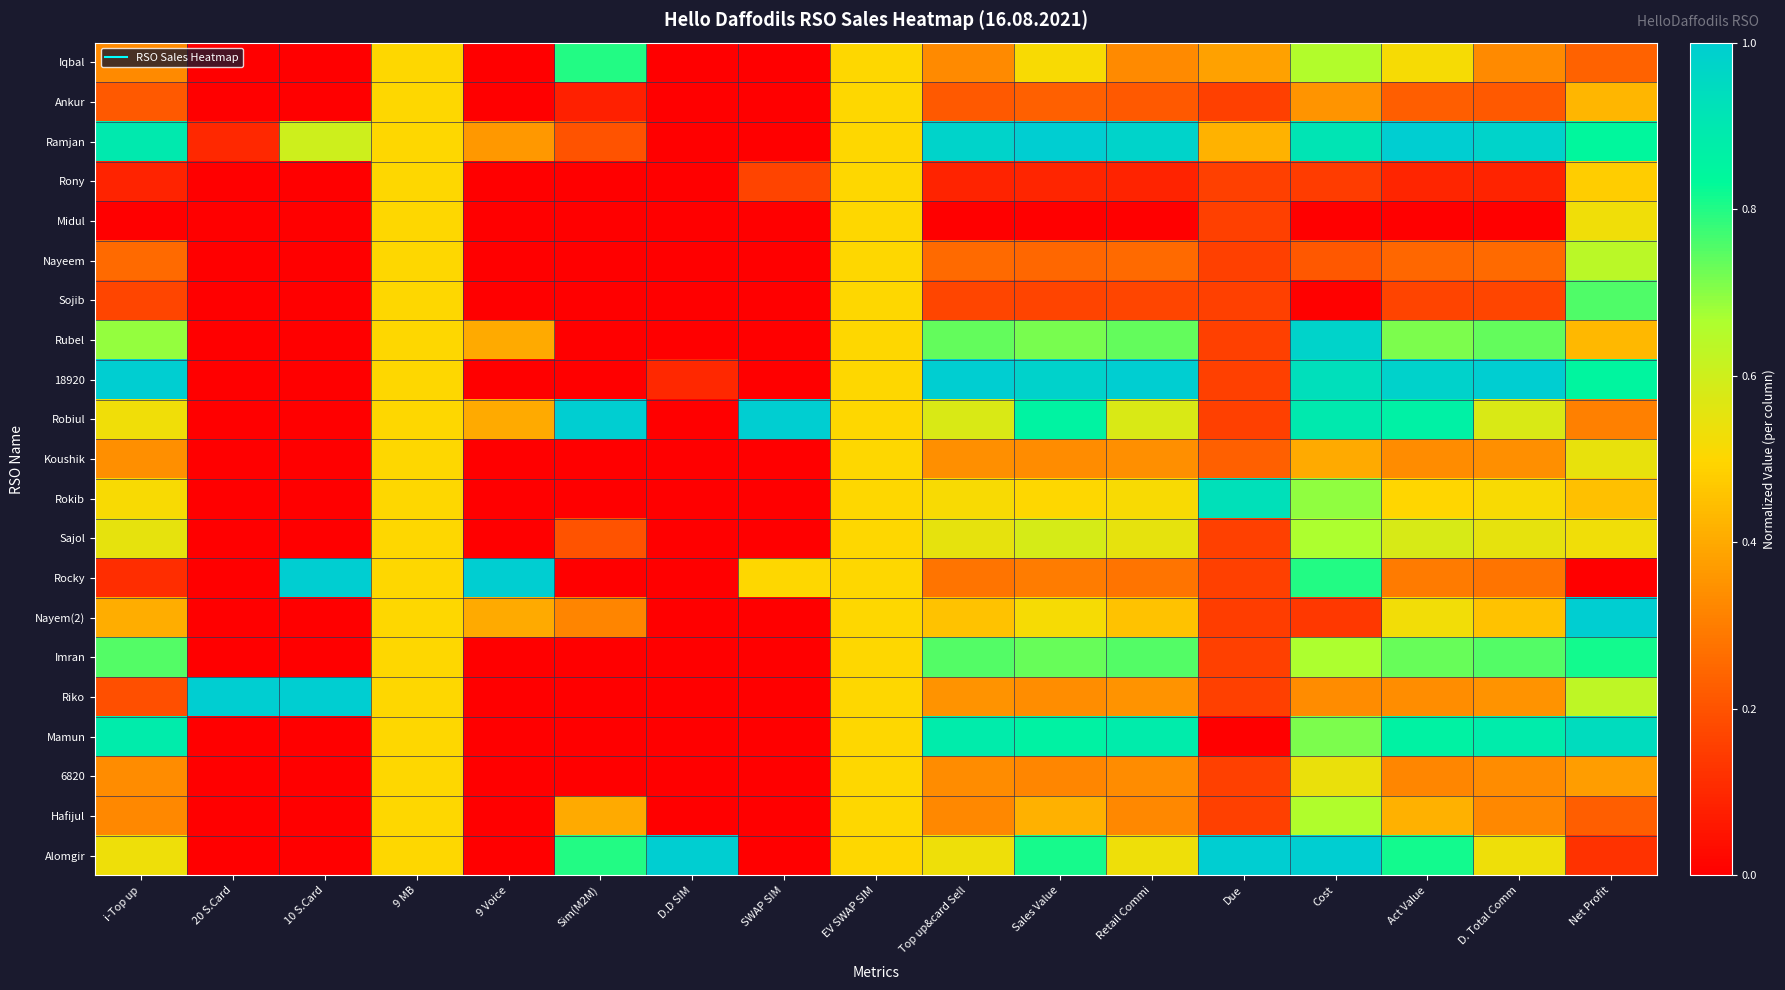

Reading left to right, what are all the values shown in this chart?

Iqbal: i-Top up=0.3	20 S.Card=0.0	10 S.Card=0.0	9 MB=0.5	9 Voice=0.0	Sim(M2M)=0.8	D.D SIM=0.0	SWAP SIM=0.0	EV SWAP SIM=0.5	Top up&card Sell=0.3	Sales Value=0.5	Retail Commi=0.3	Due=0.4	Cost=0.7	Act Value=0.5	D. Total Comm=0.3	Net Profit=0.2
Ankur: i-Top up=0.2	20 S.Card=0.0	10 S.Card=0.0	9 MB=0.5	9 Voice=0.0	Sim(M2M)=0.1	D.D SIM=0.0	SWAP SIM=0.0	EV SWAP SIM=0.5	Top up&card Sell=0.2	Sales Value=0.2	Retail Commi=0.2	Due=0.2	Cost=0.4	Act Value=0.2	D. Total Comm=0.2	Net Profit=0.4
Ramjan: i-Top up=0.9	20 S.Card=0.1	10 S.Card=0.6	9 MB=0.5	9 Voice=0.4	Sim(M2M)=0.2	D.D SIM=0.0	SWAP SIM=0.0	EV SWAP SIM=0.5	Top up&card Sell=1.0	Sales Value=1.0	Retail Commi=1.0	Due=0.4	Cost=0.9	Act Value=1.0	D. Total Comm=1.0	Net Profit=0.8
Rony: i-Top up=0.1	20 S.Card=0.0	10 S.Card=0.0	9 MB=0.5	9 Voice=0.0	Sim(M2M)=0.0	D.D SIM=0.0	SWAP SIM=0.2	EV SWAP SIM=0.5	Top up&card Sell=0.1	Sales Value=0.1	Retail Commi=0.1	Due=0.2	Cost=0.1	Act Value=0.1	D. Total Comm=0.1	Net Profit=0.5
Midul: i-Top up=0.0	20 S.Card=0.0	10 S.Card=0.0	9 MB=0.5	9 Voice=0.0	Sim(M2M)=0.0	D.D SIM=0.0	SWAP SIM=0.0	EV SWAP SIM=0.5	Top up&card Sell=0.0	Sales Value=0.0	Retail Commi=0.0	Due=0.2	Cost=0.0	Act Value=0.0	D. Total Comm=0.0	Net Profit=0.5
Nayeem: i-Top up=0.3	20 S.Card=0.0	10 S.Card=0.0	9 MB=0.5	9 Voice=0.0	Sim(M2M)=0.0	D.D SIM=0.0	SWAP SIM=0.0	EV SWAP SIM=0.5	Top up&card Sell=0.3	Sales Value=0.2	Retail Commi=0.3	Due=0.2	Cost=0.2	Act Value=0.2	D. Total Comm=0.3	Net Profit=0.6
Sojib: i-Top up=0.2	20 S.Card=0.0	10 S.Card=0.0	9 MB=0.5	9 Voice=0.0	Sim(M2M)=0.0	D.D SIM=0.0	SWAP SIM=0.0	EV SWAP SIM=0.5	Top up&card Sell=0.2	Sales Value=0.2	Retail Commi=0.2	Due=0.2	Cost=0.0	Act Value=0.2	D. Total Comm=0.2	Net Profit=0.8
Rubel: i-Top up=0.7	20 S.Card=0.0	10 S.Card=0.0	9 MB=0.5	9 Voice=0.4	Sim(M2M)=0.0	D.D SIM=0.0	SWAP SIM=0.0	EV SWAP SIM=0.5	Top up&card Sell=0.7	Sales Value=0.7	Retail Commi=0.7	Due=0.2	Cost=1.0	Act Value=0.7	D. Total Comm=0.7	Net Profit=0.4
18920: i-Top up=1.0	20 S.Card=0.0	10 S.Card=0.0	9 MB=0.5	9 Voice=0.0	Sim(M2M)=0.0	D.D SIM=0.1	SWAP SIM=0.0	EV SWAP SIM=0.5	Top up&card Sell=1.0	Sales Value=1.0	Retail Commi=1.0	Due=0.2	Cost=0.9	Act Value=1.0	D. Total Comm=1.0	Net Profit=0.9
Robiul: i-Top up=0.5	20 S.Card=0.0	10 S.Card=0.0	9 MB=0.5	9 Voice=0.4	Sim(M2M)=1.0	D.D SIM=0.0	SWAP SIM=1.0	EV SWAP SIM=0.5	Top up&card Sell=0.6	Sales Value=0.9	Retail Commi=0.6	Due=0.2	Cost=0.9	Act Value=0.9	D. Total Comm=0.6	Net Profit=0.3
Koushik: i-Top up=0.3	20 S.Card=0.0	10 S.Card=0.0	9 MB=0.5	9 Voice=0.0	Sim(M2M)=0.0	D.D SIM=0.0	SWAP SIM=0.0	EV SWAP SIM=0.5	Top up&card Sell=0.3	Sales Value=0.3	Retail Commi=0.3	Due=0.2	Cost=0.4	Act Value=0.3	D. Total Comm=0.3	Net Profit=0.5
Rokib: i-Top up=0.5	20 S.Card=0.0	10 S.Card=0.0	9 MB=0.5	9 Voice=0.0	Sim(M2M)=0.0	D.D SIM=0.0	SWAP SIM=0.0	EV SWAP SIM=0.5	Top up&card Sell=0.5	Sales Value=0.5	Retail Commi=0.5	Due=0.9	Cost=0.7	Act Value=0.5	D. Total Comm=0.5	Net Profit=0.5
Sajol: i-Top up=0.5	20 S.Card=0.0	10 S.Card=0.0	9 MB=0.5	9 Voice=0.0	Sim(M2M)=0.2	D.D SIM=0.0	SWAP SIM=0.0	EV SWAP SIM=0.5	Top up&card Sell=0.5	Sales Value=0.6	Retail Commi=0.5	Due=0.2	Cost=0.7	Act Value=0.6	D. Total Comm=0.5	Net Profit=0.5
Rocky: i-Top up=0.1	20 S.Card=0.0	10 S.Card=1.0	9 MB=0.5	9 Voice=1.0	Sim(M2M)=0.0	D.D SIM=0.0	SWAP SIM=0.5	EV SWAP SIM=0.5	Top up&card Sell=0.3	Sales Value=0.3	Retail Commi=0.3	Due=0.2	Cost=0.8	Act Value=0.3	D. Total Comm=0.3	Net Profit=0.0
Nayem(2): i-Top up=0.4	20 S.Card=0.0	10 S.Card=0.0	9 MB=0.5	9 Voice=0.4	Sim(M2M)=0.3	D.D SIM=0.0	SWAP SIM=0.0	EV SWAP SIM=0.5	Top up&card Sell=0.5	Sales Value=0.5	Retail Commi=0.5	Due=0.1	Cost=0.1	Act Value=0.5	D. Total Comm=0.5	Net Profit=1.0
Imran: i-Top up=0.8	20 S.Card=0.0	10 S.Card=0.0	9 MB=0.5	9 Voice=0.0	Sim(M2M)=0.0	D.D SIM=0.0	SWAP SIM=0.0	EV SWAP SIM=0.5	Top up&card Sell=0.8	Sales Value=0.7	Retail Commi=0.8	Due=0.2	Cost=0.7	Act Value=0.7	D. Total Comm=0.8	Net Profit=0.8
Riko: i-Top up=0.2	20 S.Card=1.0	10 S.Card=1.0	9 MB=0.5	9 Voice=0.0	Sim(M2M)=0.0	D.D SIM=0.0	SWAP SIM=0.0	EV SWAP SIM=0.5	Top up&card Sell=0.3	Sales Value=0.3	Retail Commi=0.3	Due=0.2	Cost=0.3	Act Value=0.3	D. Total Comm=0.3	Net Profit=0.6
Mamun: i-Top up=0.9	20 S.Card=0.0	10 S.Card=0.0	9 MB=0.5	9 Voice=0.0	Sim(M2M)=0.0	D.D SIM=0.0	SWAP SIM=0.0	EV SWAP SIM=0.5	Top up&card Sell=0.9	Sales Value=0.9	Retail Commi=0.9	Due=0.0	Cost=0.7	Act Value=0.9	D. Total Comm=0.9	Net Profit=0.9
6820: i-Top up=0.3	20 S.Card=0.0	10 S.Card=0.0	9 MB=0.5	9 Voice=0.0	Sim(M2M)=0.0	D.D SIM=0.0	SWAP SIM=0.0	EV SWAP SIM=0.5	Top up&card Sell=0.3	Sales Value=0.3	Retail Commi=0.3	Due=0.2	Cost=0.5	Act Value=0.3	D. Total Comm=0.3	Net Profit=0.4
Hafijul: i-Top up=0.3	20 S.Card=0.0	10 S.Card=0.0	9 MB=0.5	9 Voice=0.0	Sim(M2M)=0.4	D.D SIM=0.0	SWAP SIM=0.0	EV SWAP SIM=0.5	Top up&card Sell=0.3	Sales Value=0.4	Retail Commi=0.3	Due=0.2	Cost=0.7	Act Value=0.4	D. Total Comm=0.3	Net Profit=0.2
Alomgir: i-Top up=0.5	20 S.Card=0.0	10 S.Card=0.0	9 MB=0.5	9 Voice=0.0	Sim(M2M)=0.8	D.D SIM=1.0	SWAP SIM=0.0	EV SWAP SIM=0.5	Top up&card Sell=0.5	Sales Value=0.8	Retail Commi=0.5	Due=1.0	Cost=1.0	Act Value=0.8	D. Total Comm=0.5	Net Profit=0.1